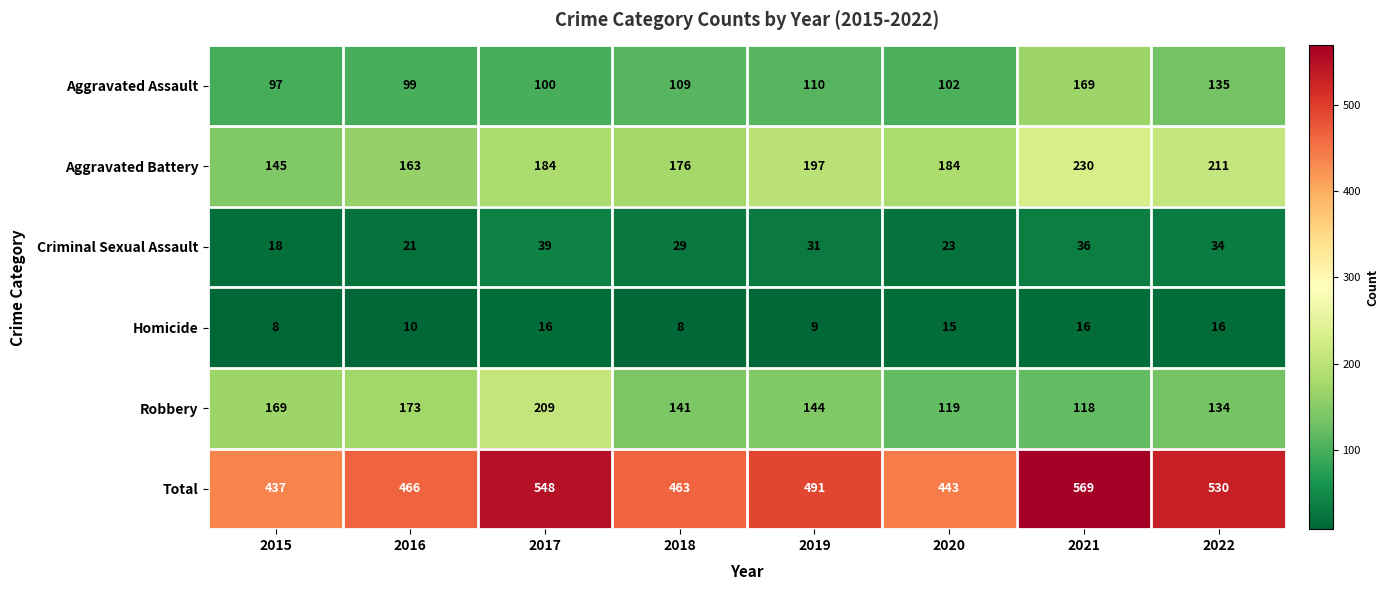

At which label is Robbery closest to 163?

2015